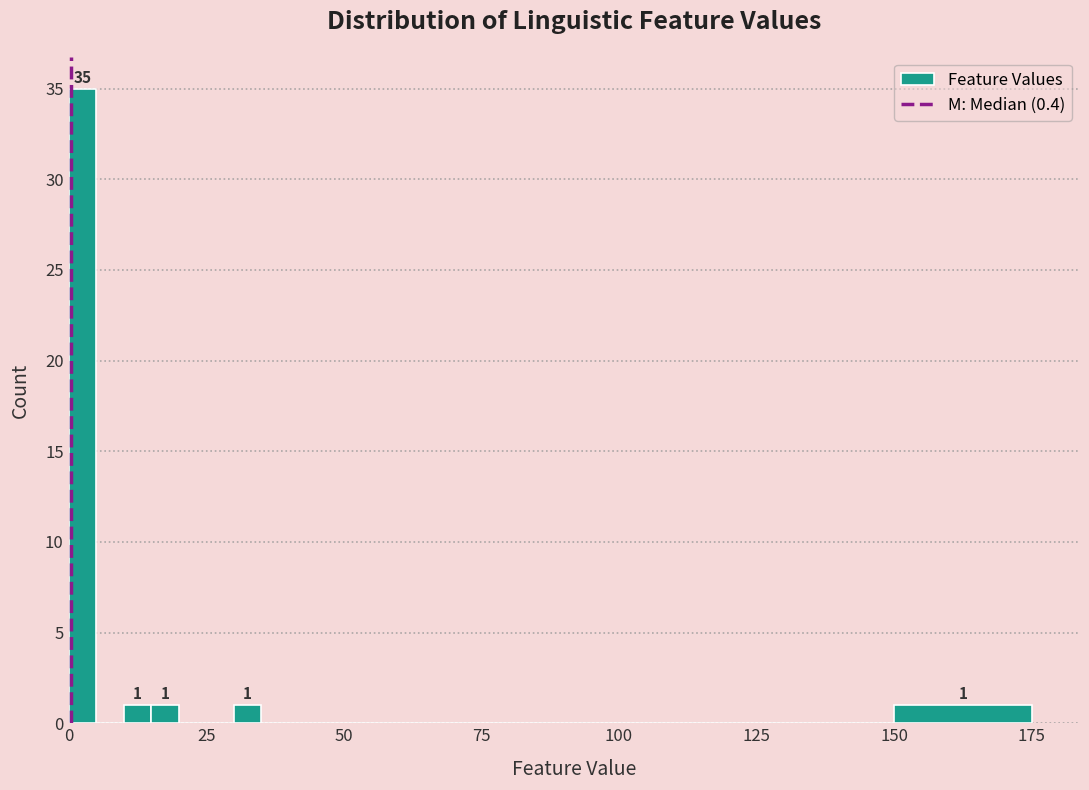

Around what value on the x-axis is the tallest bar? Give the approximate position of its centre, as read against the axis.

5